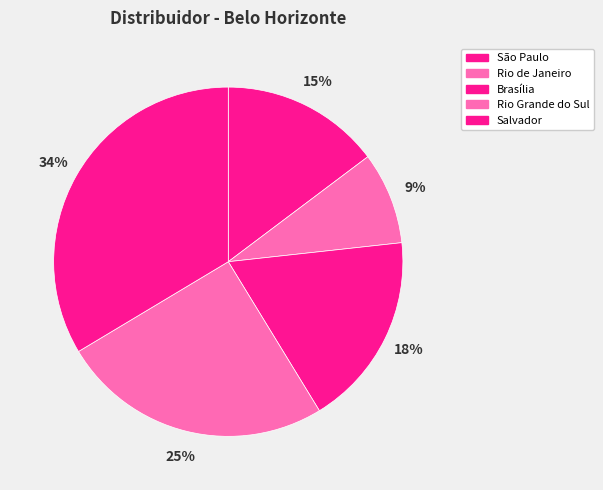

To the nearest percent, what percentage of the pie is Rio de Janeiro?

9%